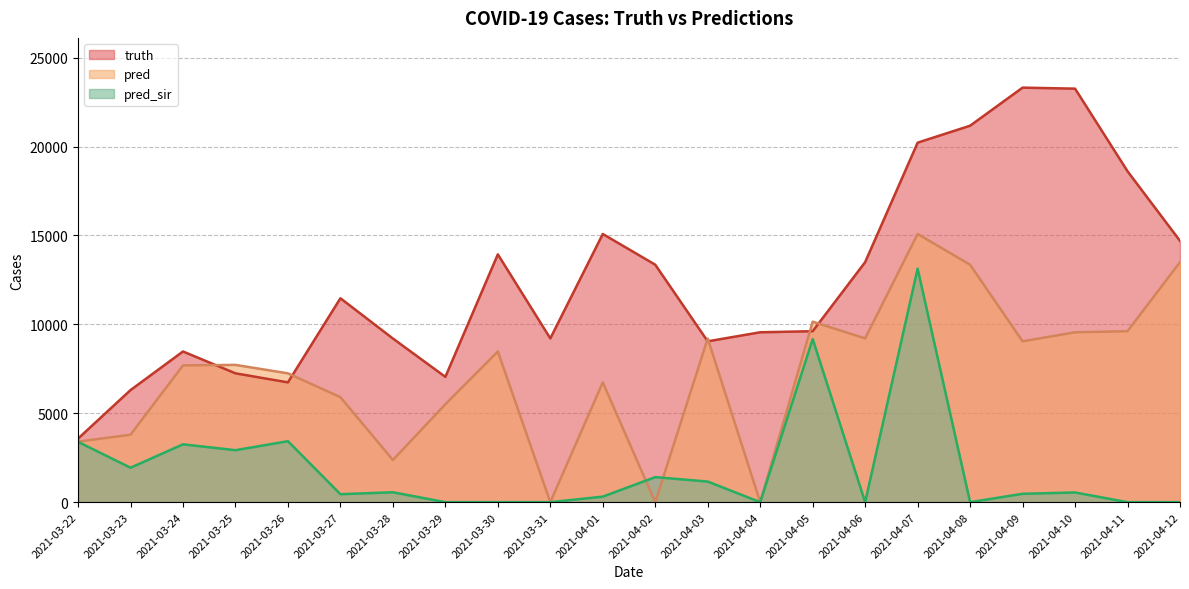

Count the number of data series in this chart.

3